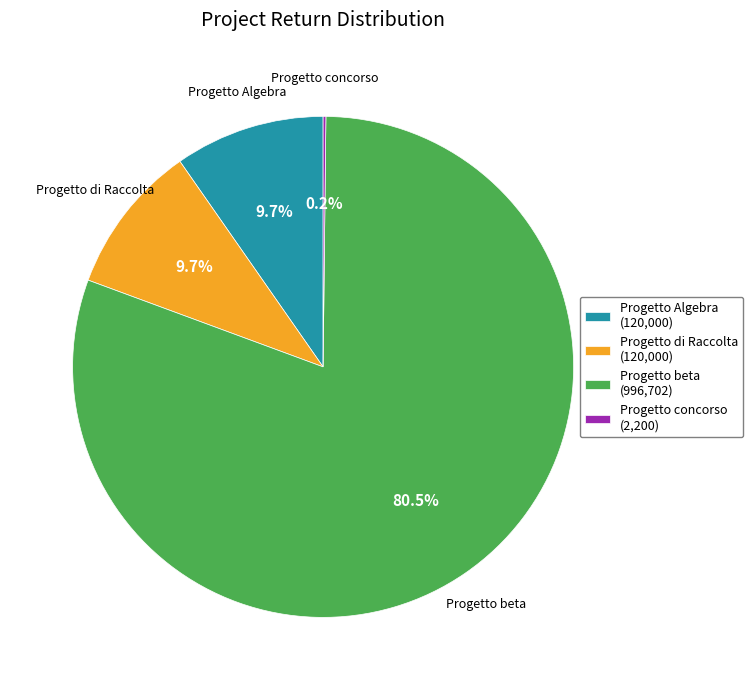

What portion of the pie excludes Progetto di Raccolta?

90.3%